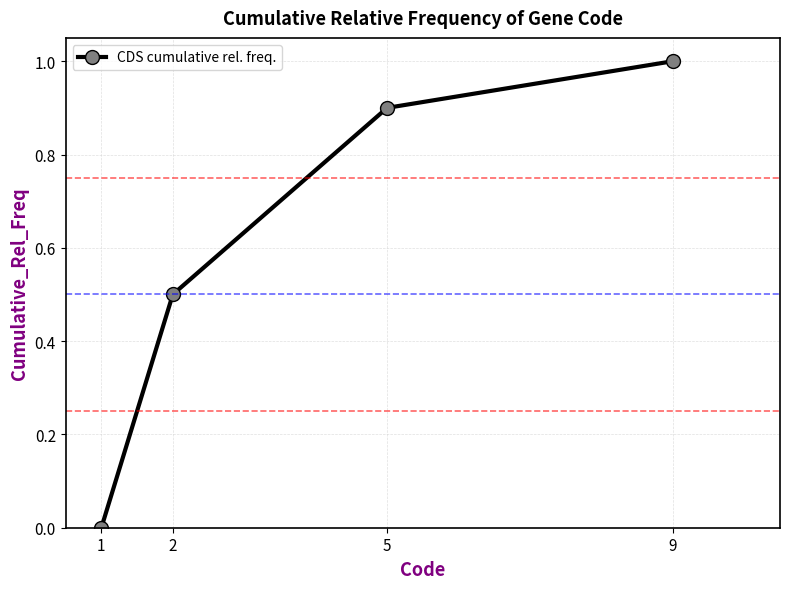

The value at 9 is 1.5. True or false?

False